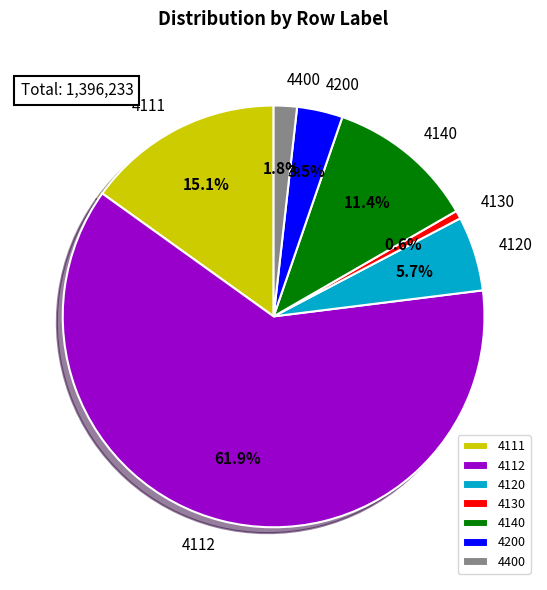

To the nearest percent, what portion does 4400 represent?

2%